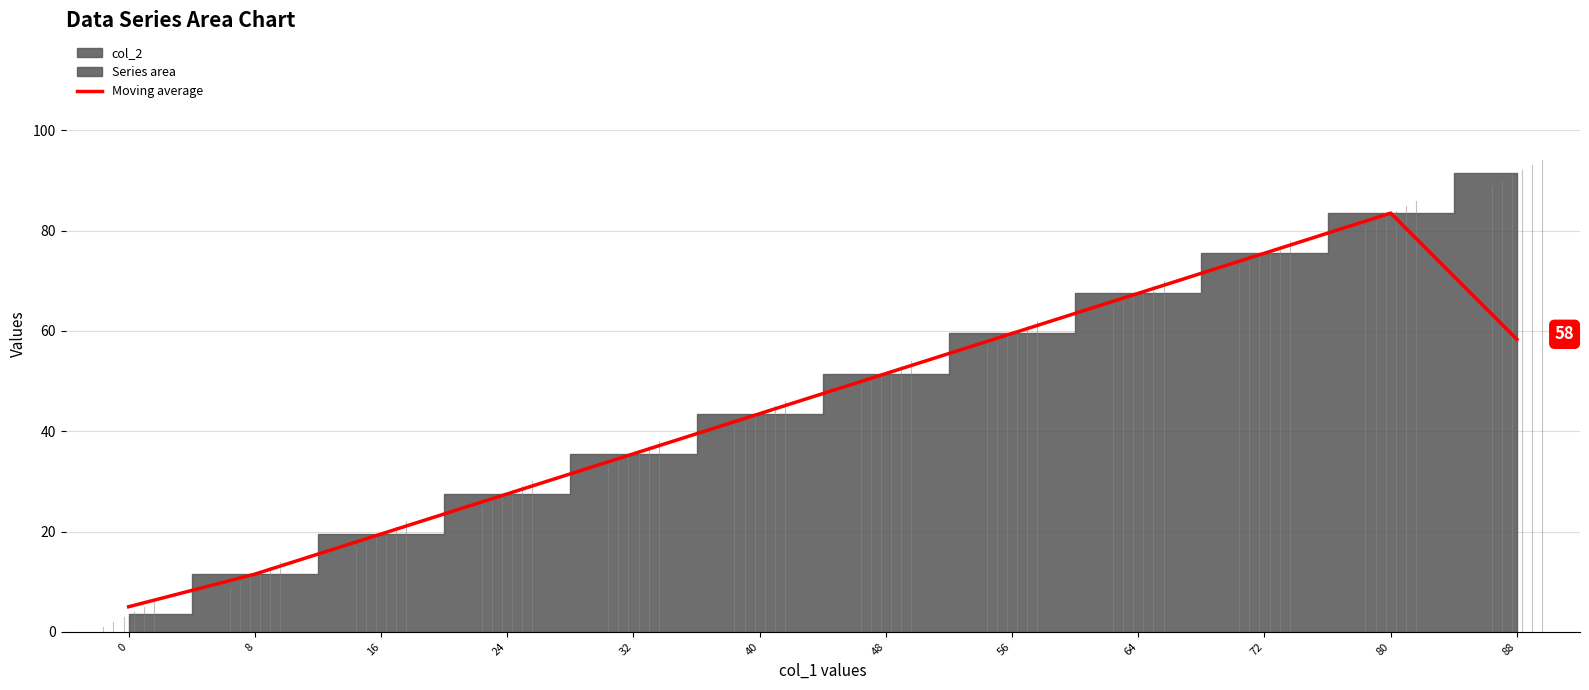

What is the lowest value of the Moving average series?

5.0